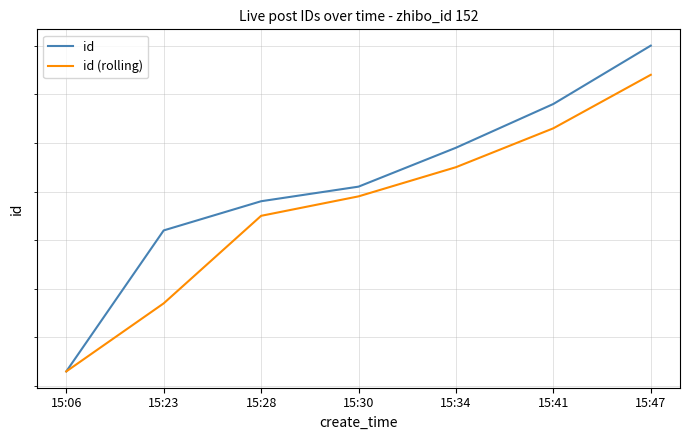

True or false: id has more than 1 points higher than both neighbors.

False